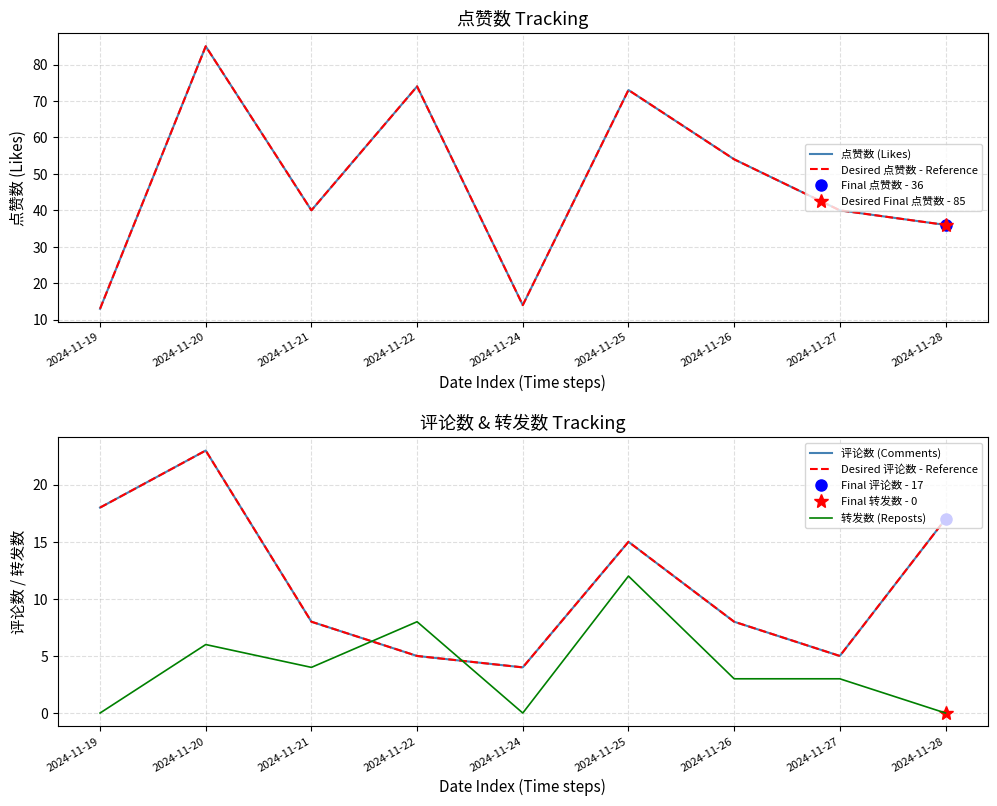

True or false: Desired 评论数 - Reference has a value of 28 at 2024-11-28.

False